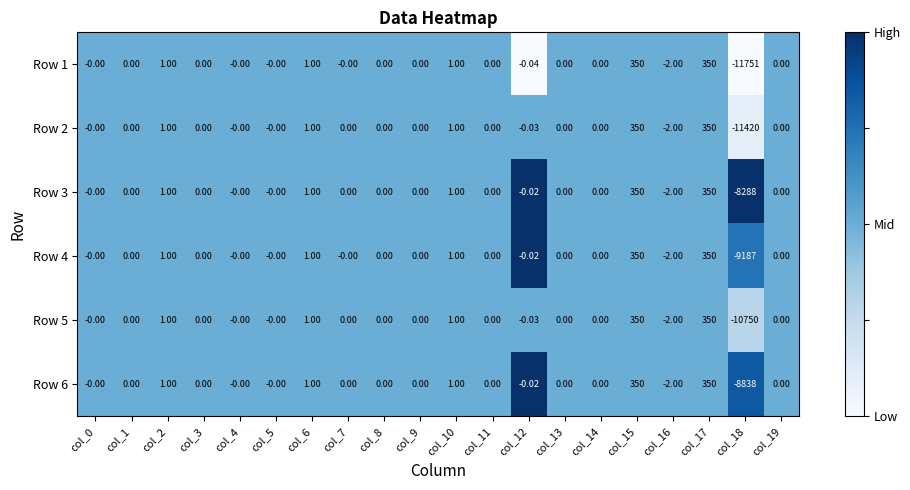

How many values in the Row 6 series are below 0?

3